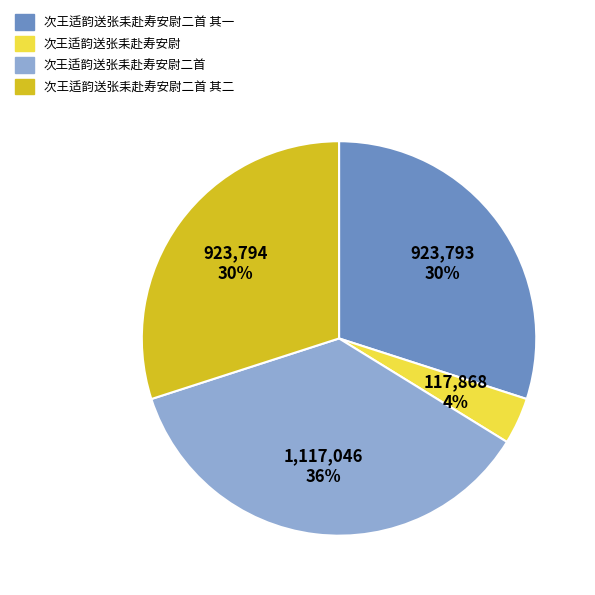

Is it true that 次王适韵送张耒赴寿安尉二首 is 36% of the pie?

True